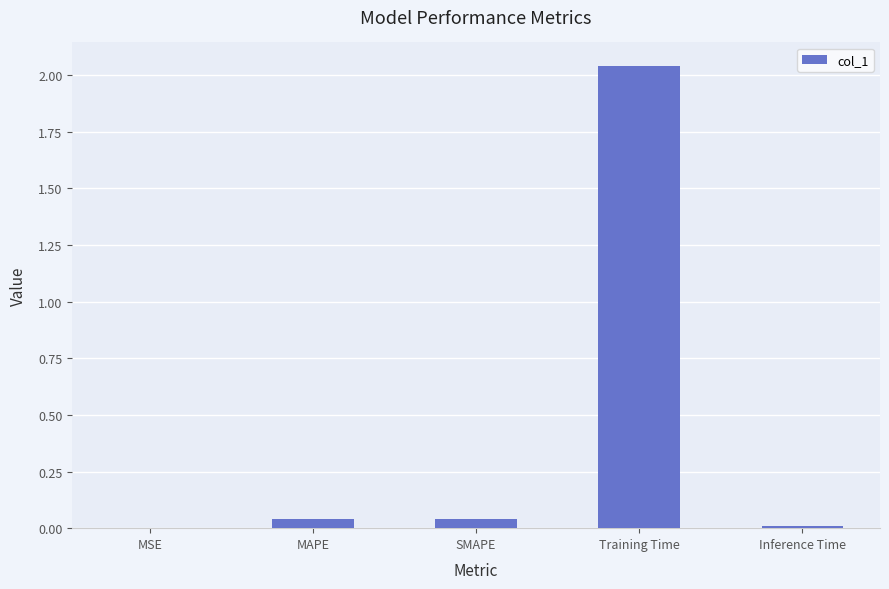

The value at SMAPE is 0.0. True or false?

True